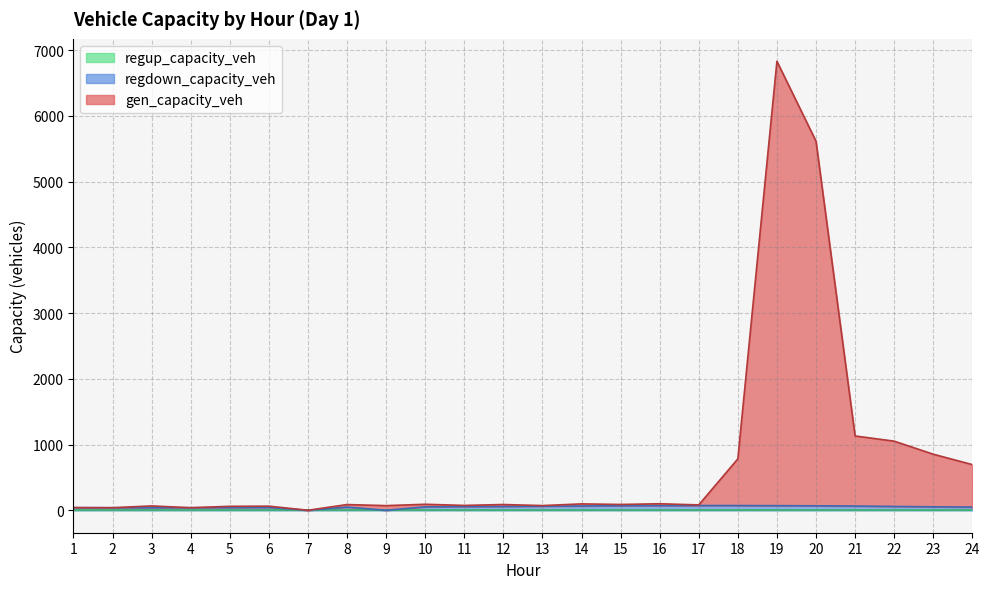

How many categories are shown in the chart?

24